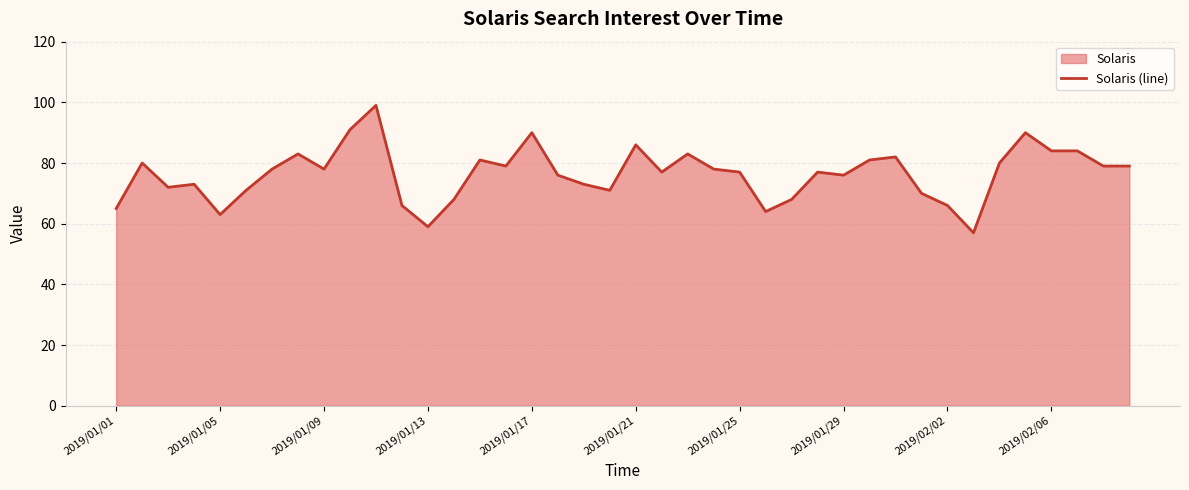

What is the difference between the maximum and minimum values?

42